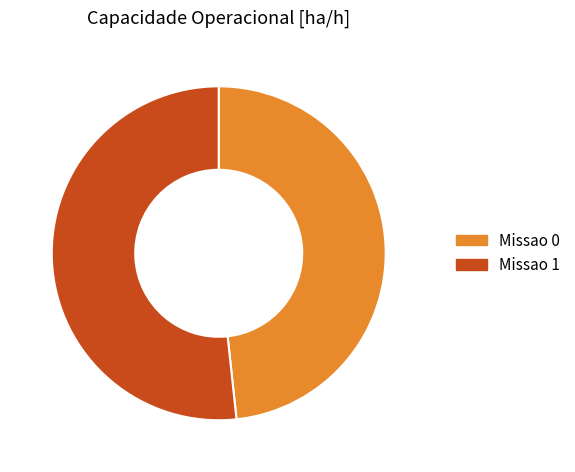

Combined, do Missao 1 and Missao 0 account for over 50%?

Yes